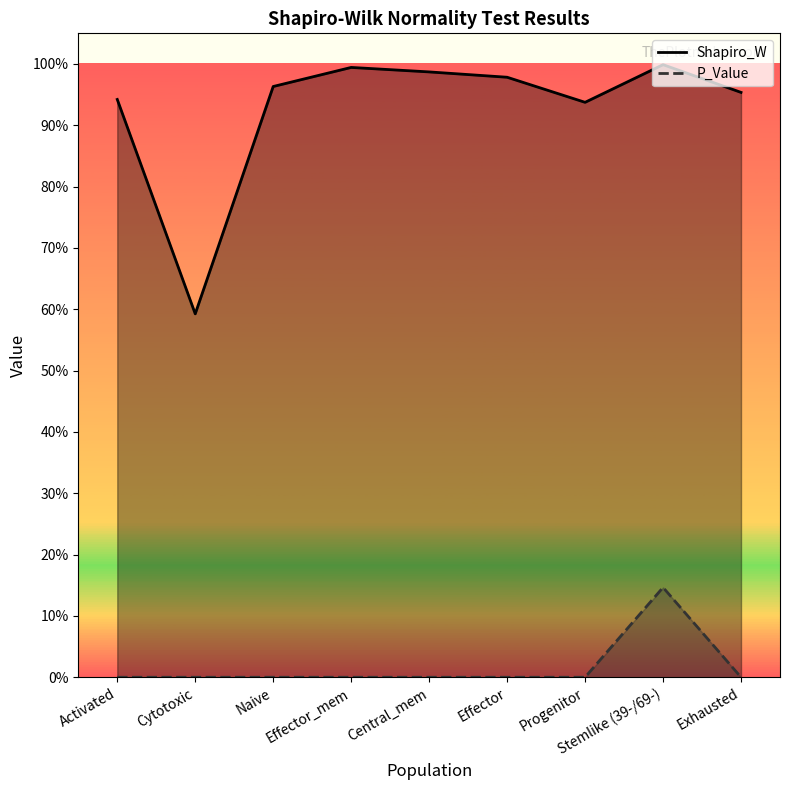

What is the label of the 1st point from the right?

Exhausted